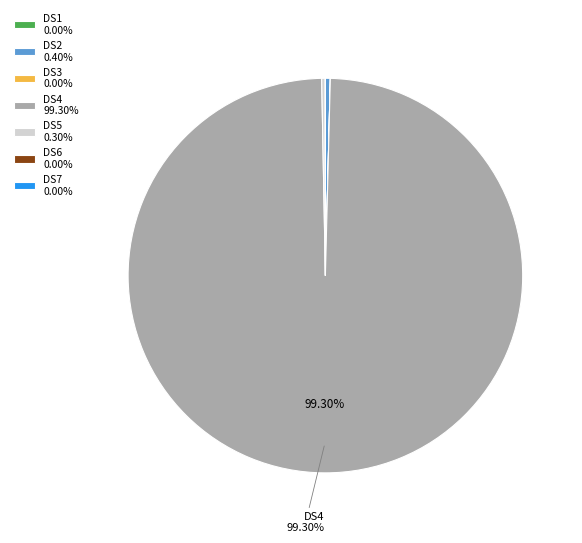

Is there a majority slice in this chart?

Yes